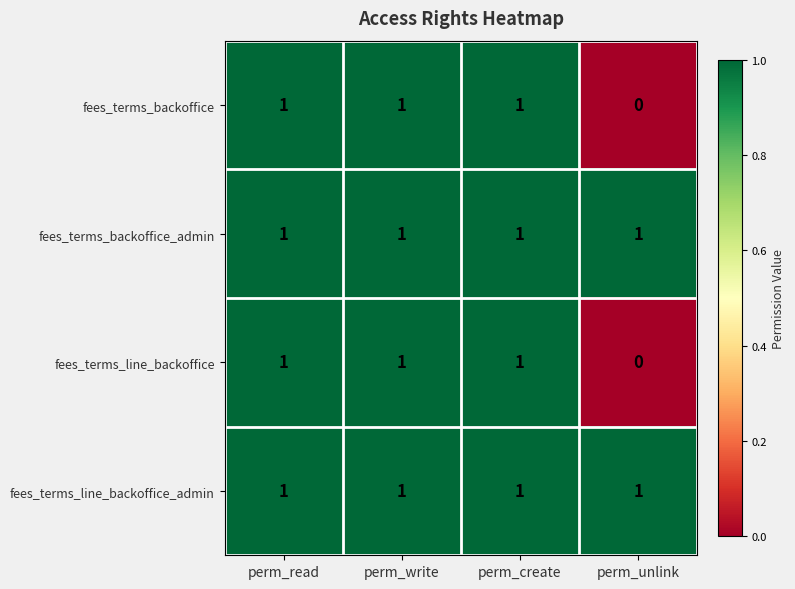

Is it true that fees_terms_backoffice equals 0 at perm_write?

False